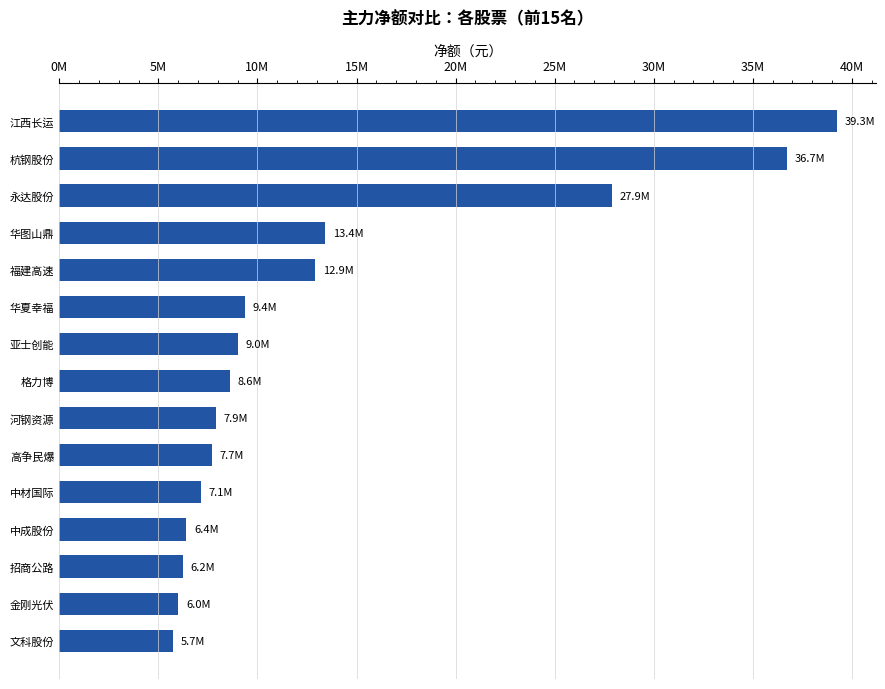

Does the chart contain any negative values?

No